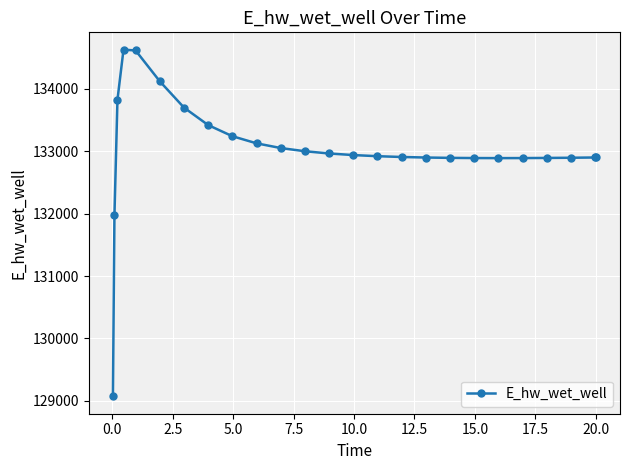

What is the value of the 14th point from the left?

132938.7